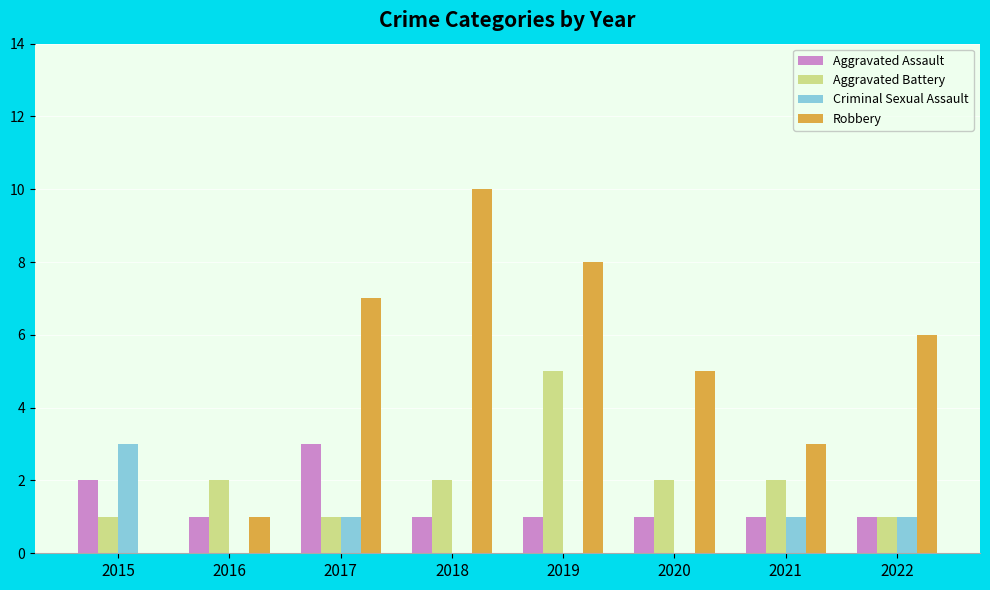

What are all the series names shown in the legend?

Aggravated Assault, Aggravated Battery, Criminal Sexual Assault, Robbery